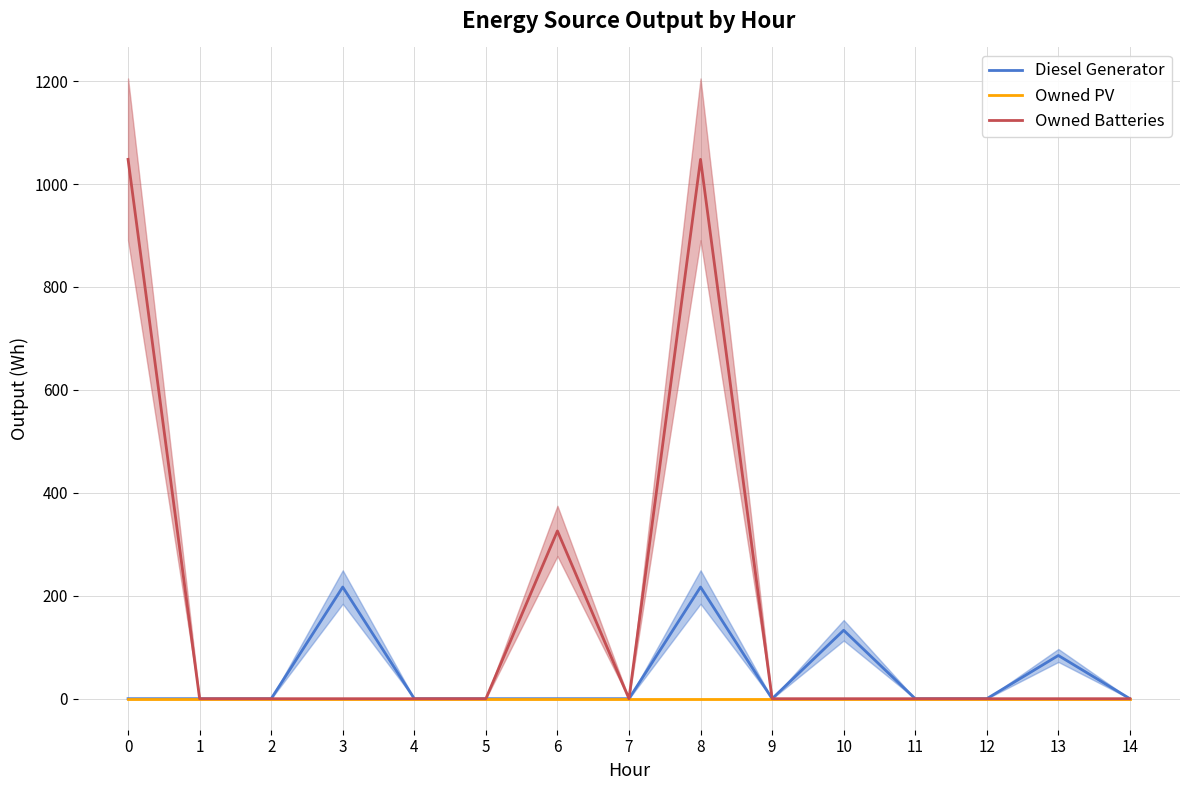

Which has a higher value, 3 or 11?

3